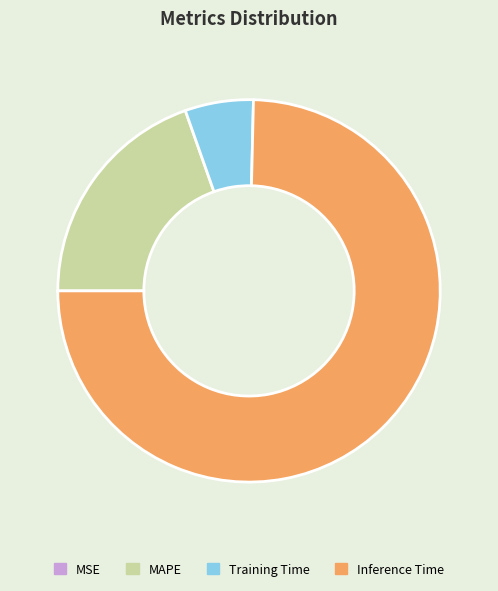

Combined, do Inference Time and MAPE account for over 50%?

Yes